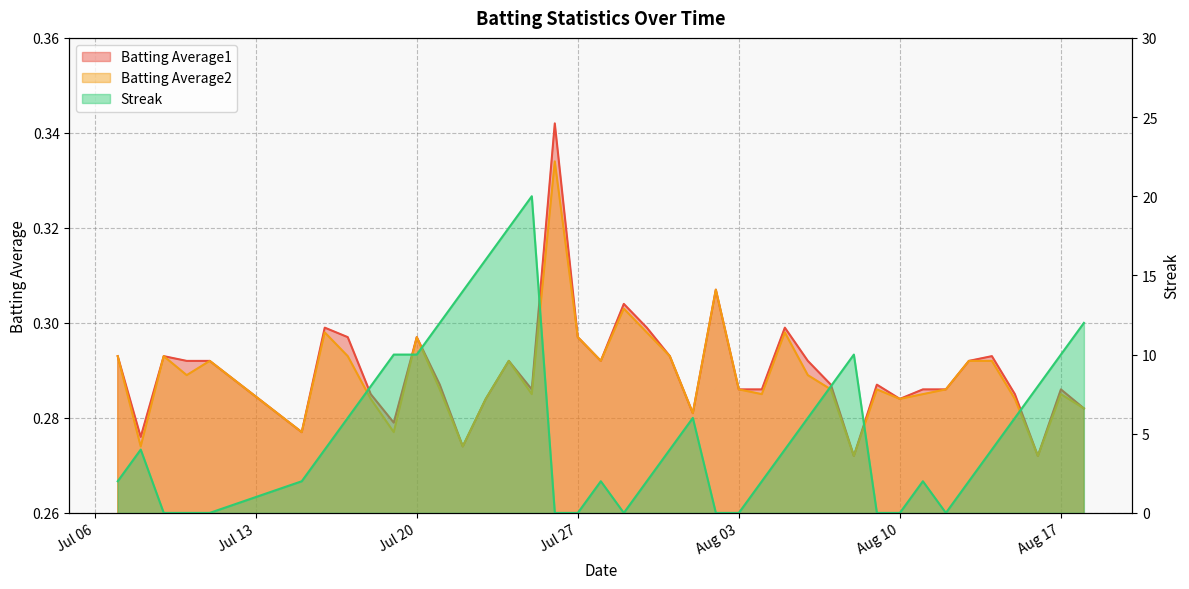

What is the highest value of the Batting Average1 series?

0.3